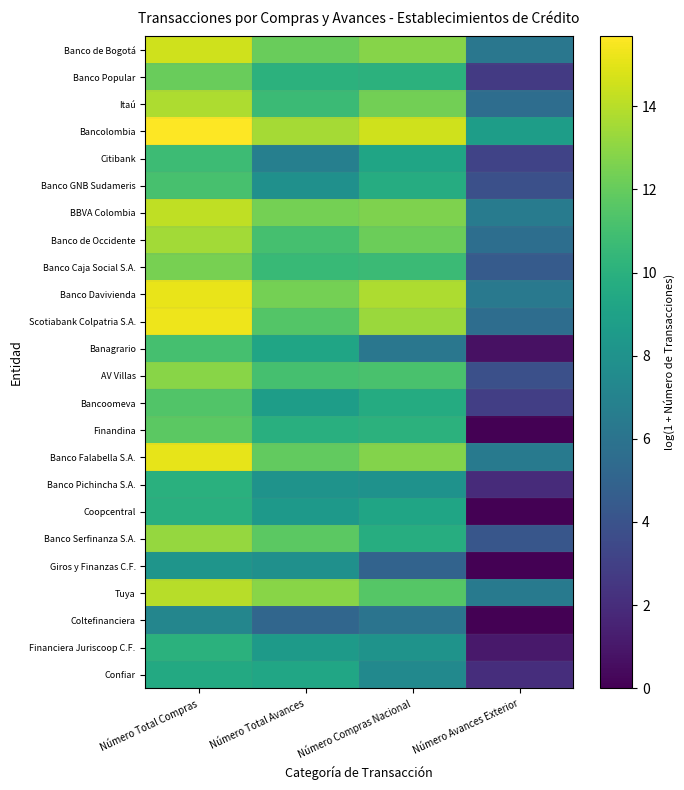

What is the greatest value displayed?

15.7